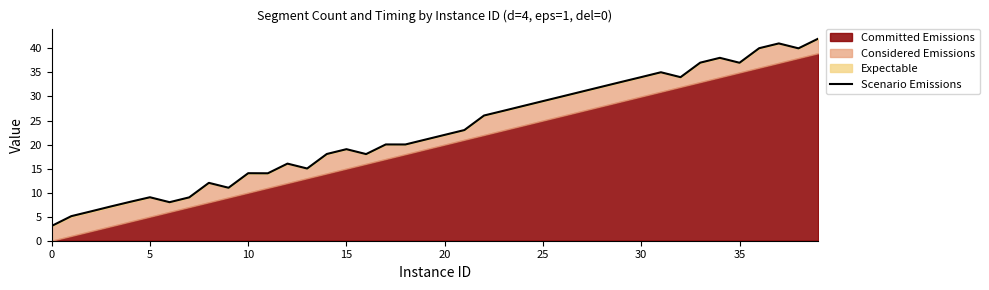

What is the sum of the values at 21 and 17?

43.0